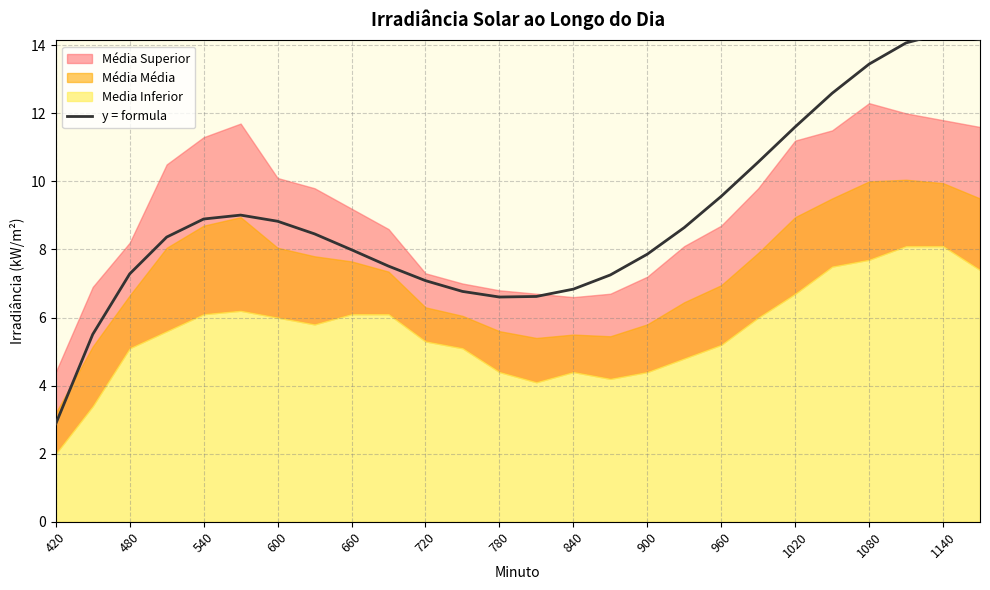

Approximately how many times larger is the value at 840 compared to 19?

0.8